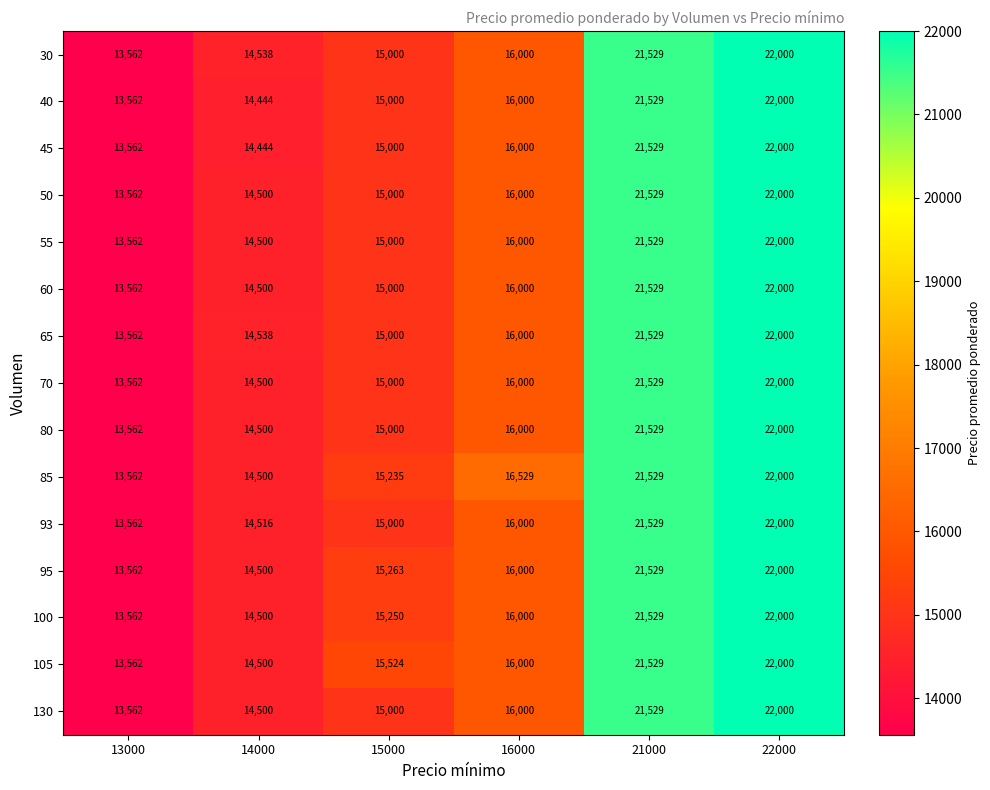

List the labels in order of 55 value, largest first.

22000, 21000, 16000, 15000, 14000, 13000